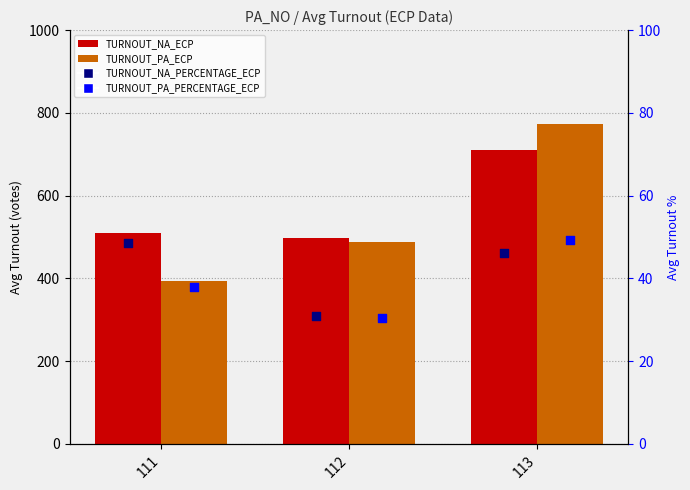

Which series has the largest total across all categories?

TURNOUT_NA_ECP